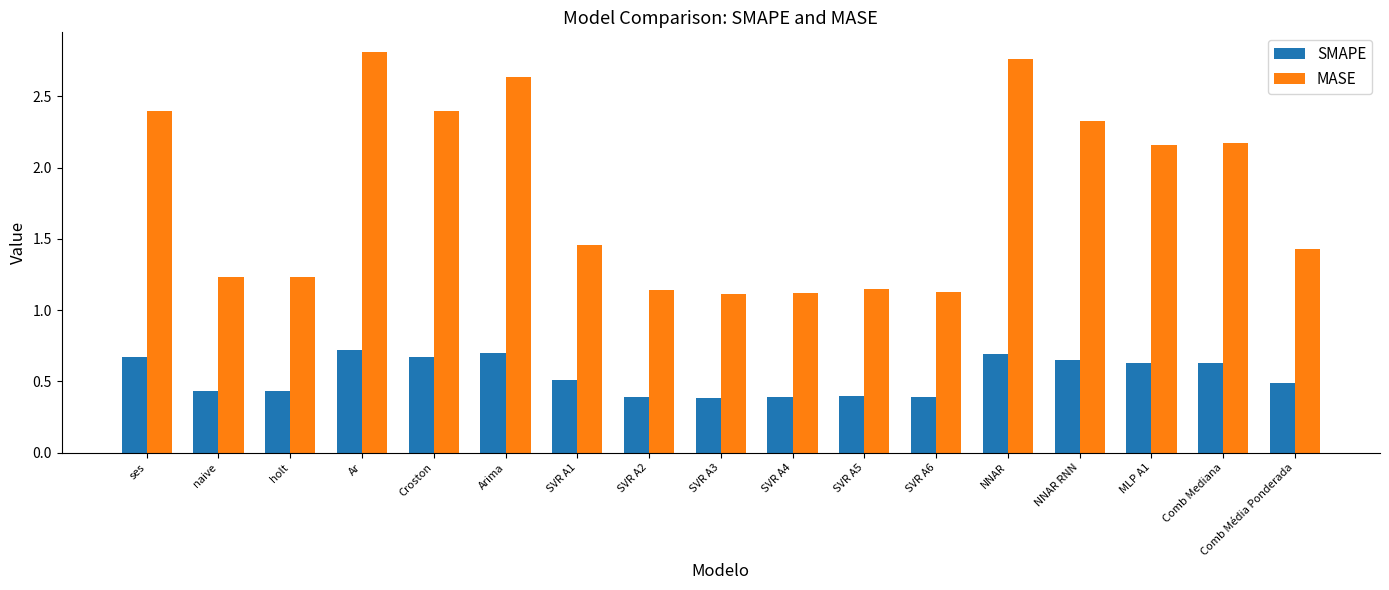

Between SVR A2 and Comb Média Ponderada, which series saw the biggest shift?

MASE